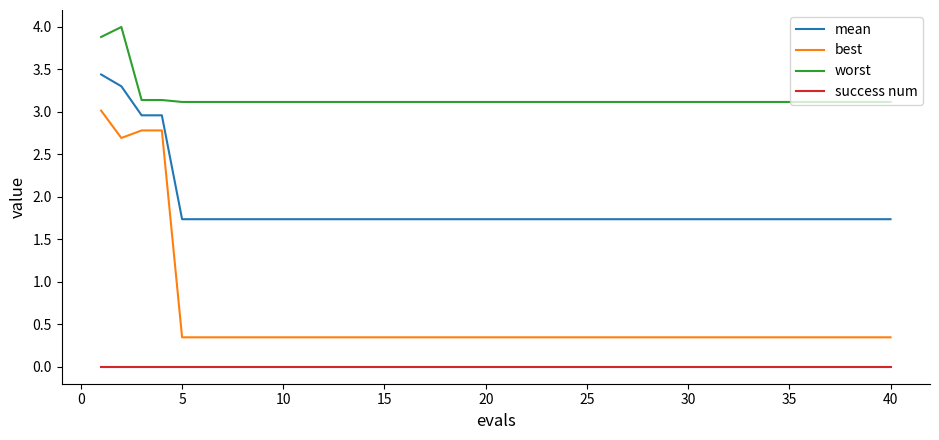

Rank the series by their maximum value, from lowest to highest.

success num, best, mean, worst